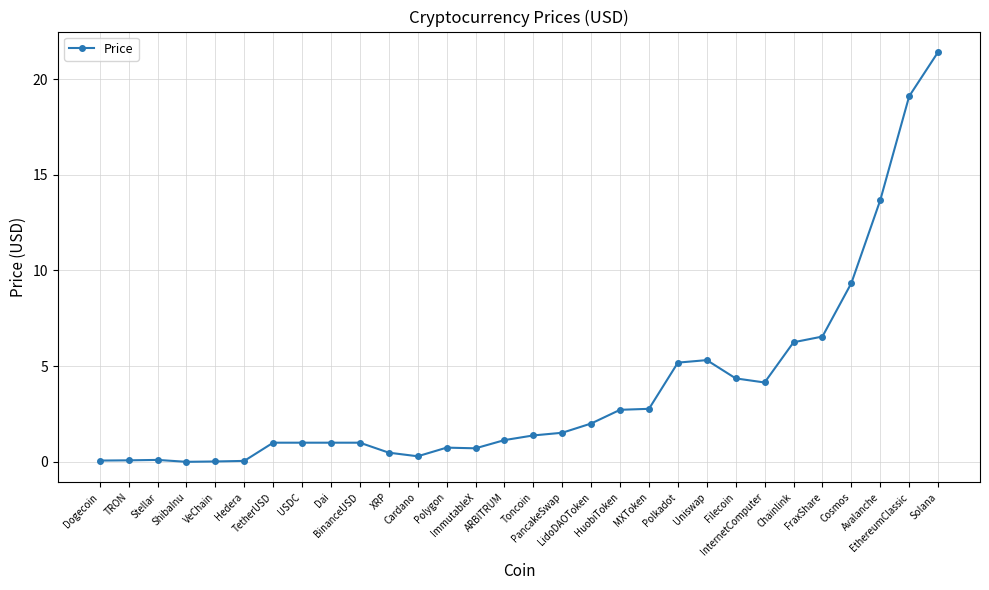

What is the greatest value displayed?

21.4